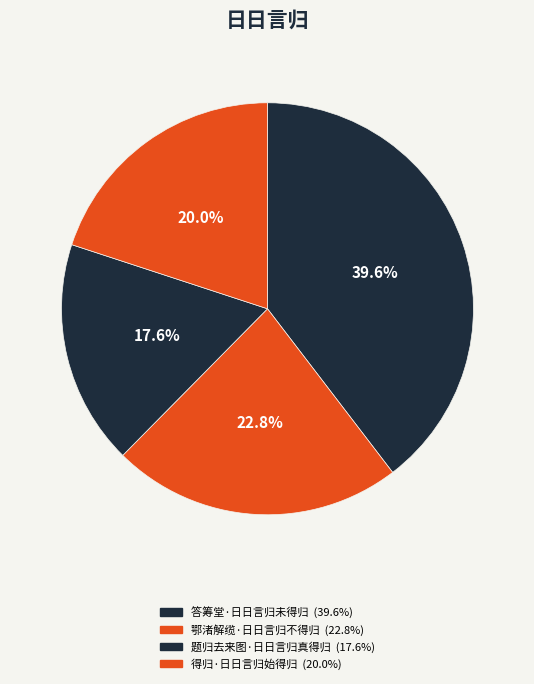

Do 得归·日日言归始得归 and 鄂渚解缆·日日言归不得归 together represent more than half of the pie?

No